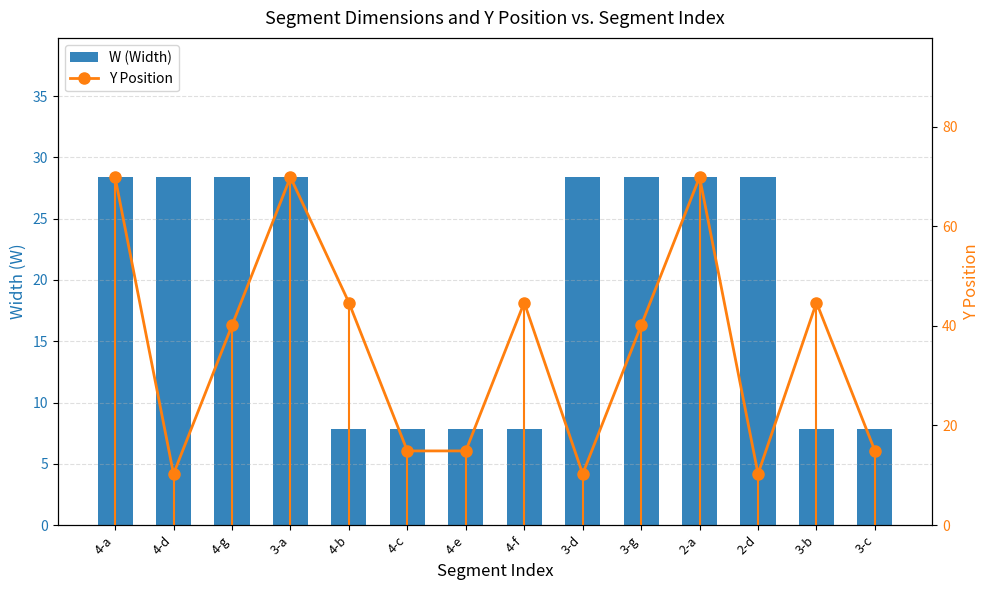

Which series has the largest range (max minus min)?

Y Position